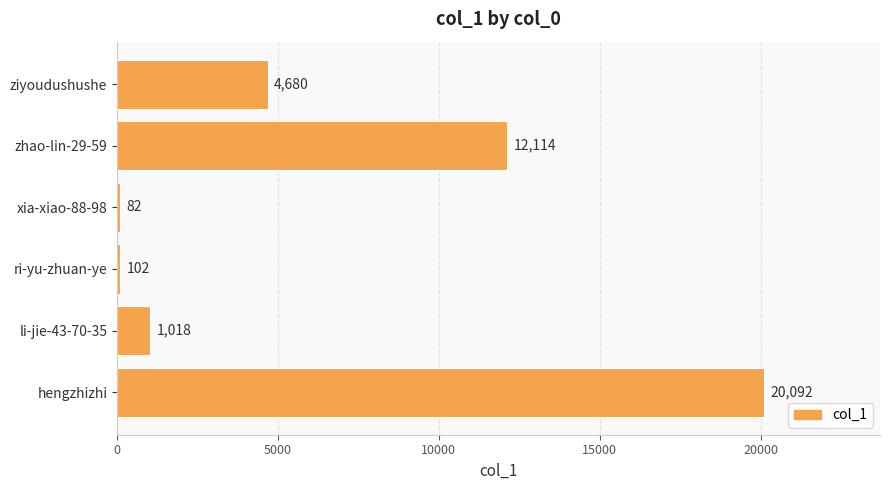

Is it true that the value at li-jie-43-70-35 is 1018?

True